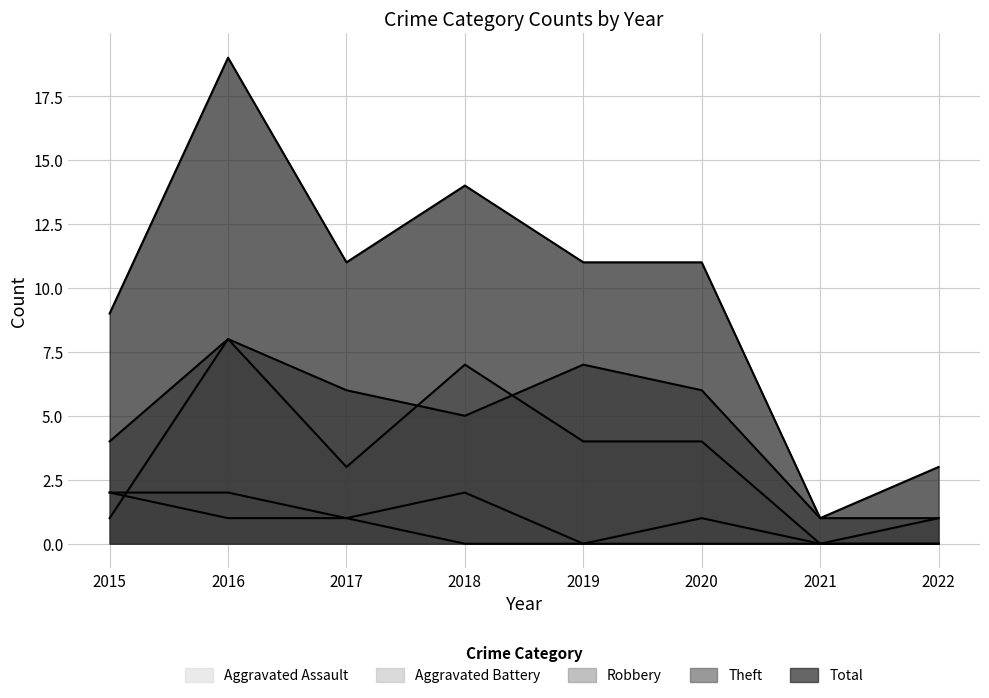

What is the average value of the Theft series?

5